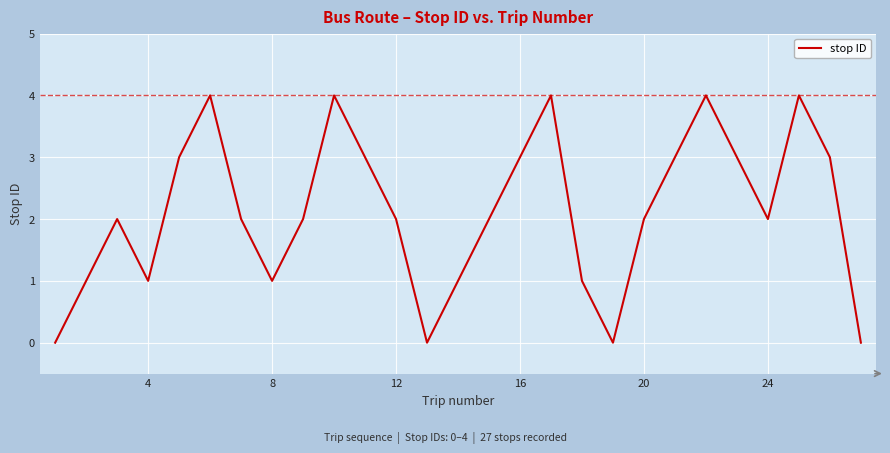

What is the difference between the maximum and minimum values?

4